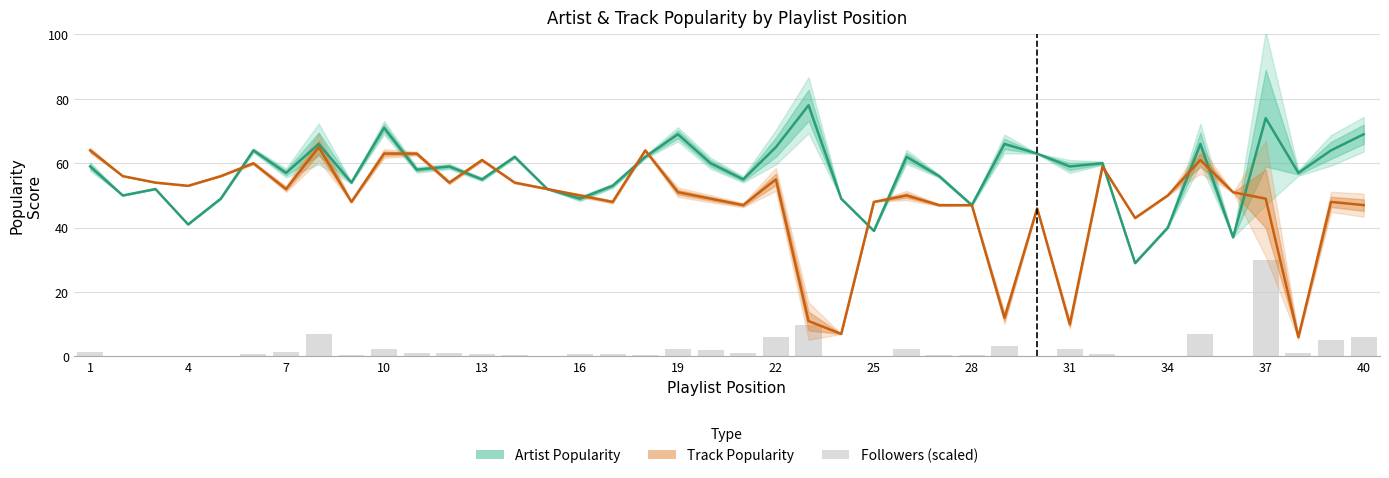

Which series has the widest spread of values?

Track Popularity